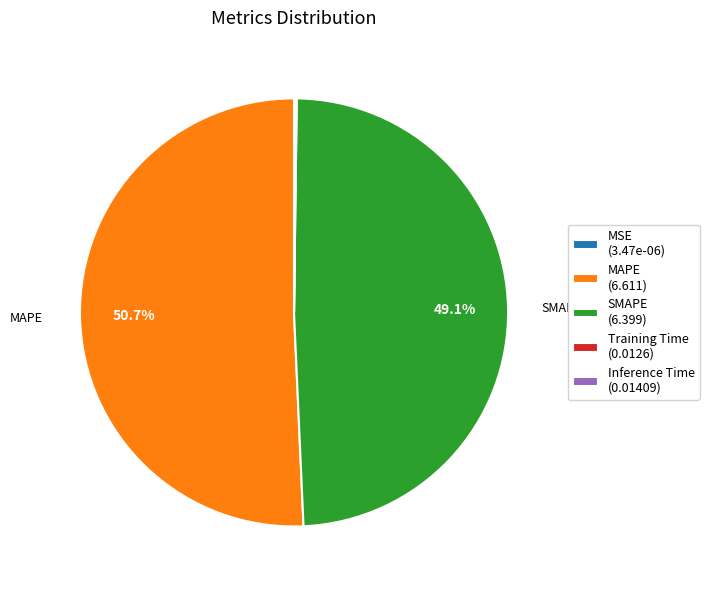

To the nearest percent, what is the difference between the largest and smallest slice percentages?

51%